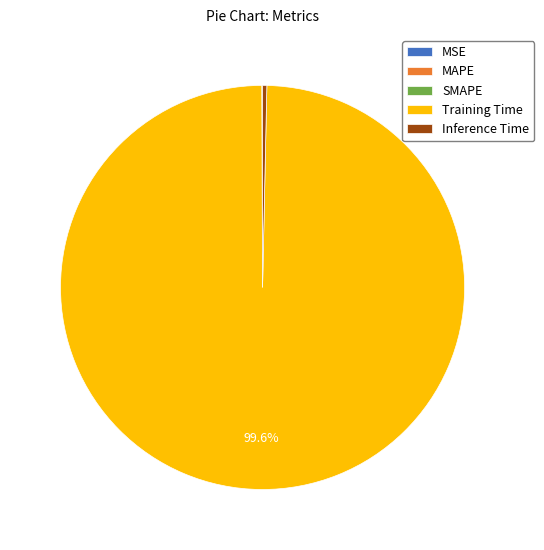

Does Training Time represent more than half of the total?

Yes